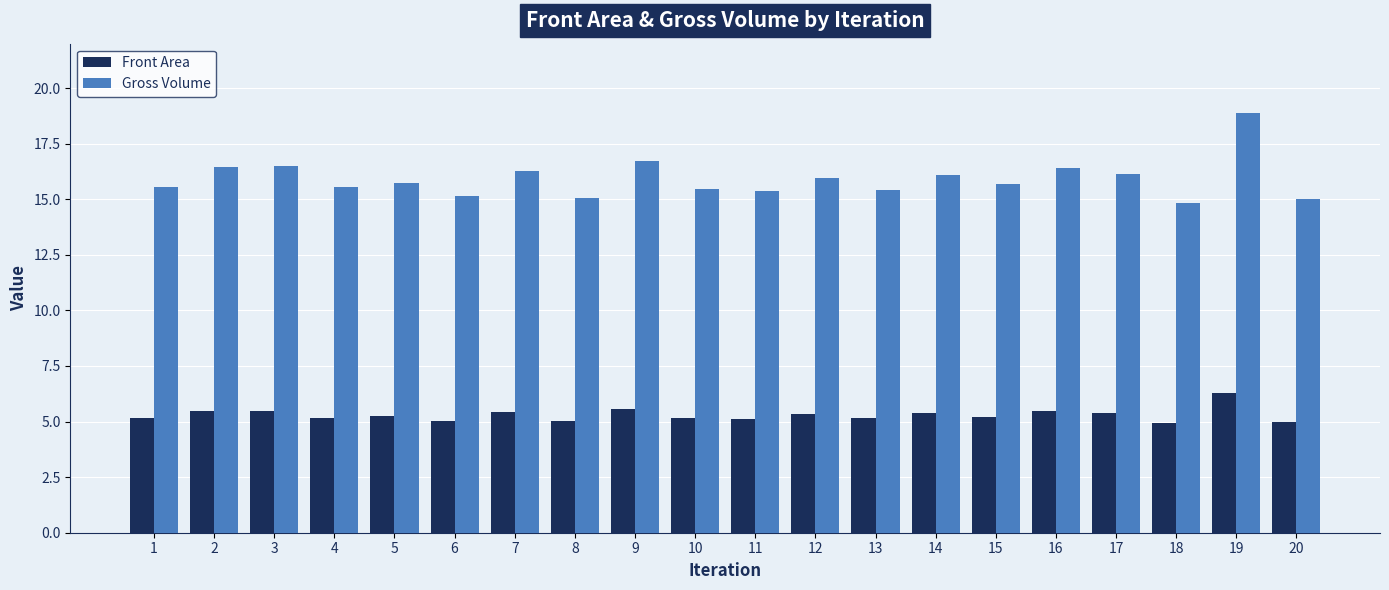

The Front Area series shows 5.1 at 11. True or false?

True